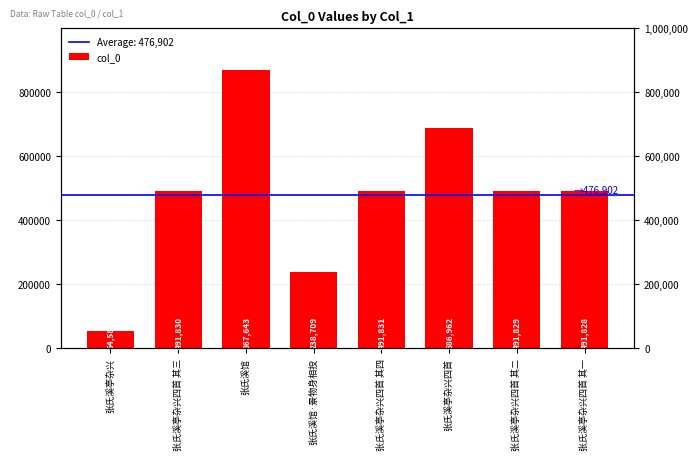

The value at 张氏溪亭杂兴四首 其二 is 646590. True or false?

False